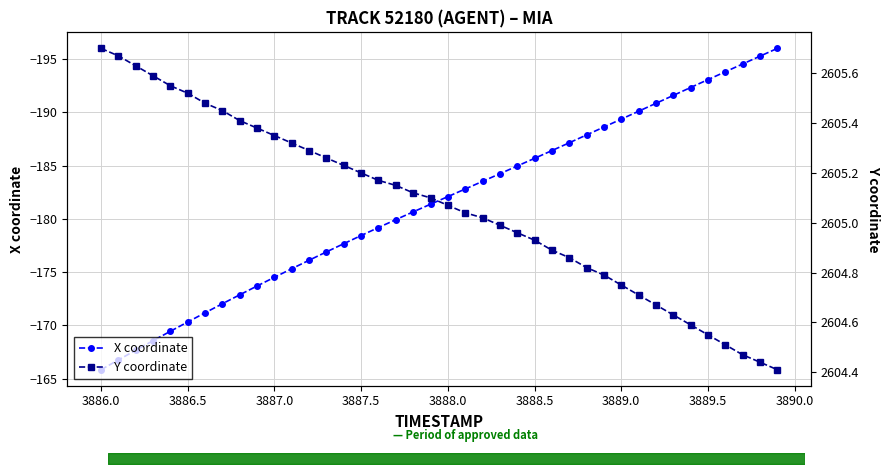

What is the maximum value for X coordinate?

-165.9